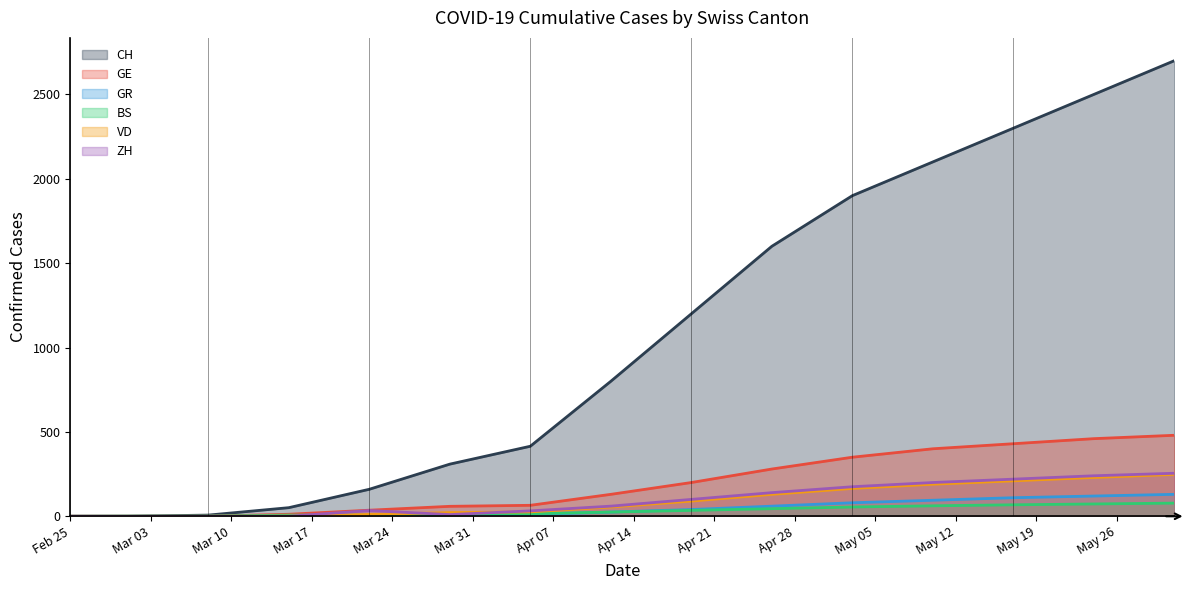

What is the value of the GE point at the 9th from the left?

200